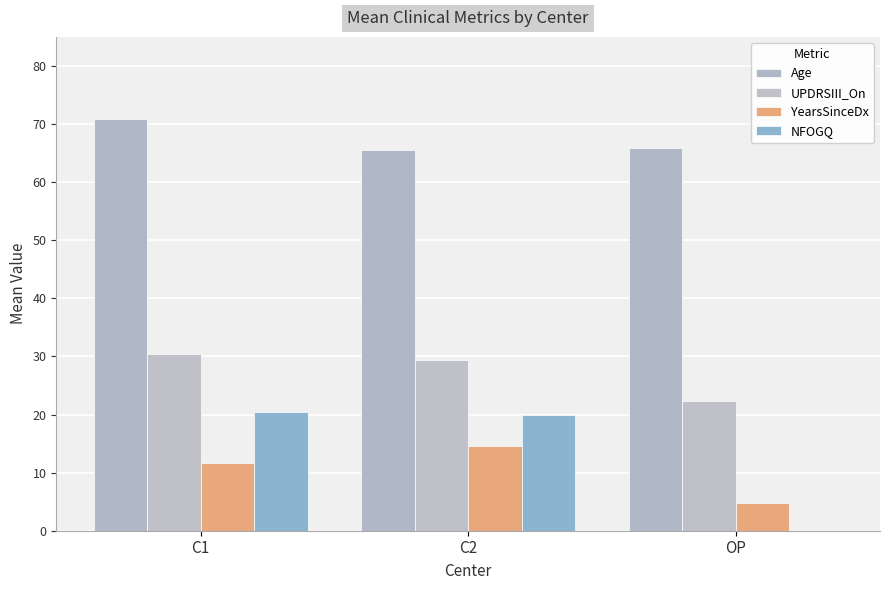

What is the average value of the NFOGQ series?

13.4